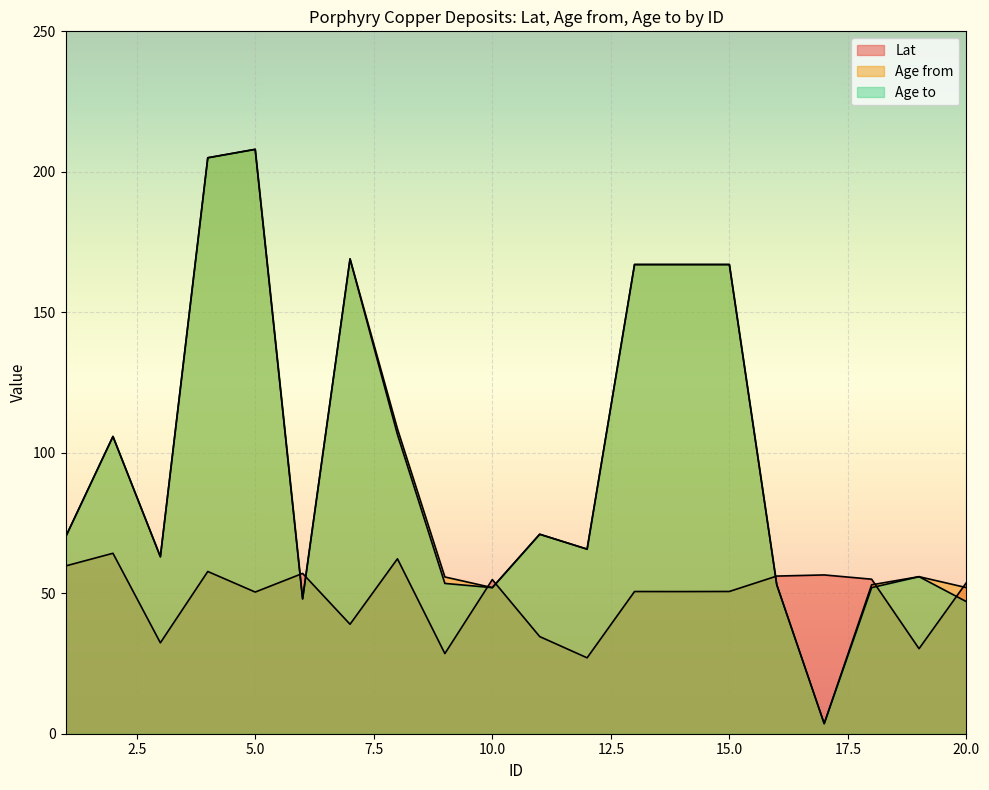

True or false: Lat and Age from cross at least once.

True